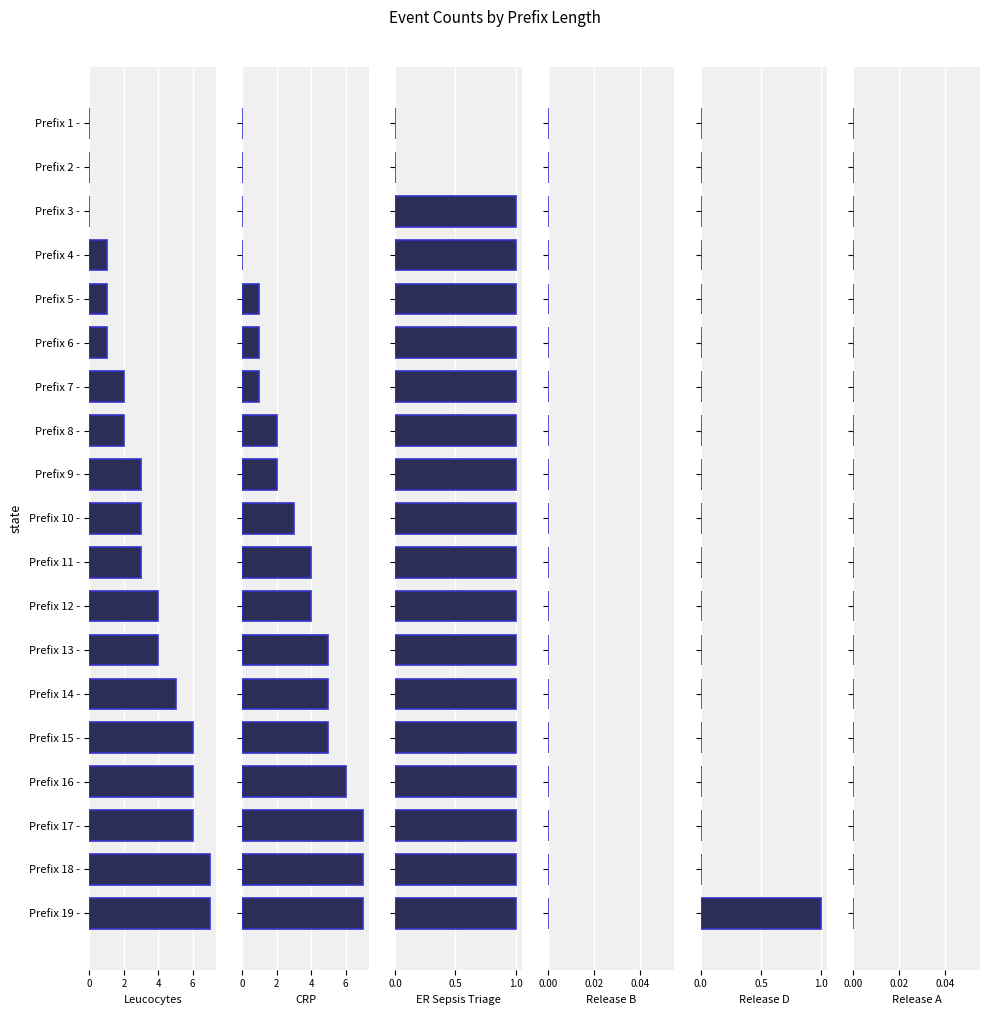

The ER Sepsis Triage series shows 1.7 at Prefix 19 -. True or false?

False